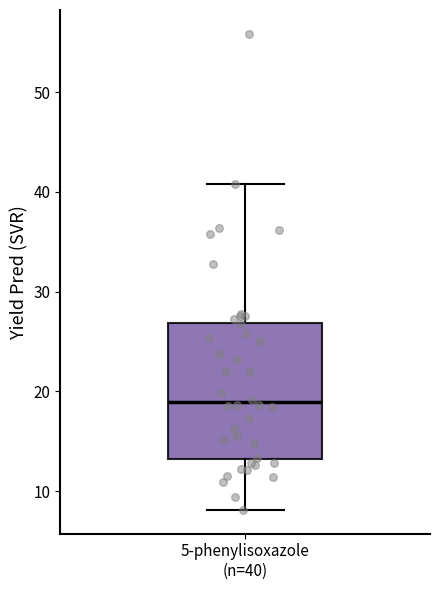

Transcribe this box plot: give where the median line is, the range the box spans, and where the two whiskers end, as read against the y-axis. The values are not printed on the chart, so give them approximately, as read against the axis.

median 19, box 13 to 27, whiskers 8 to 41